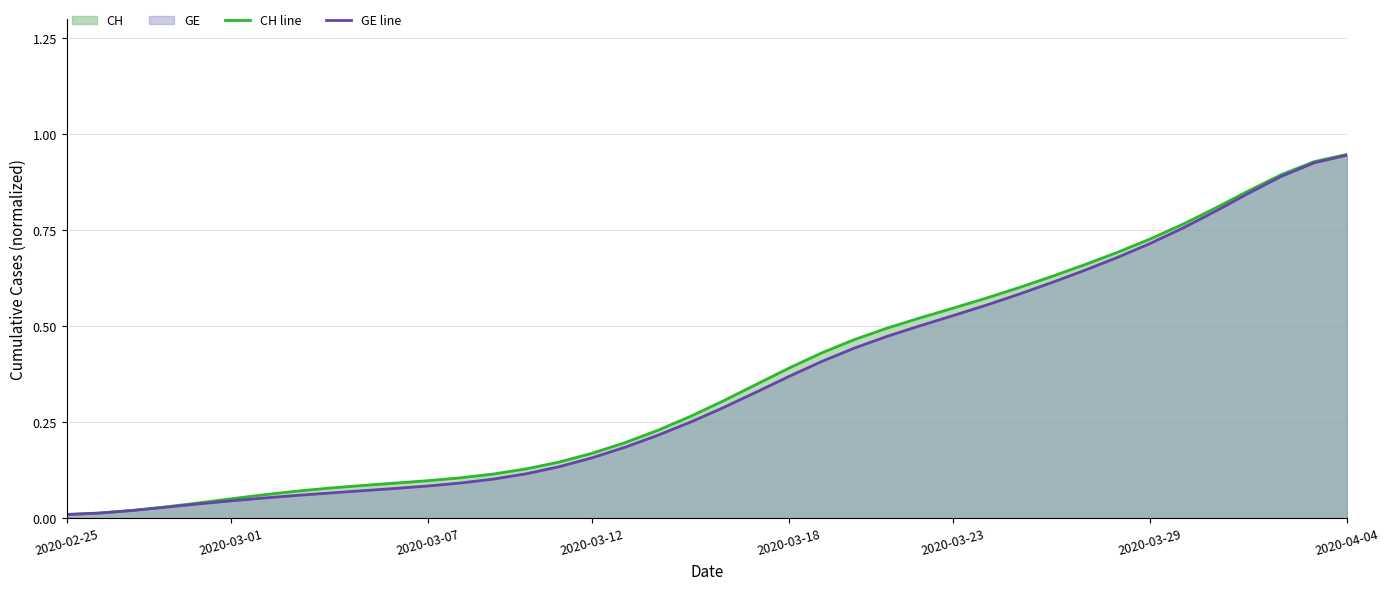

The value of CH line at 2020-02-25 is 0.0. True or false?

False